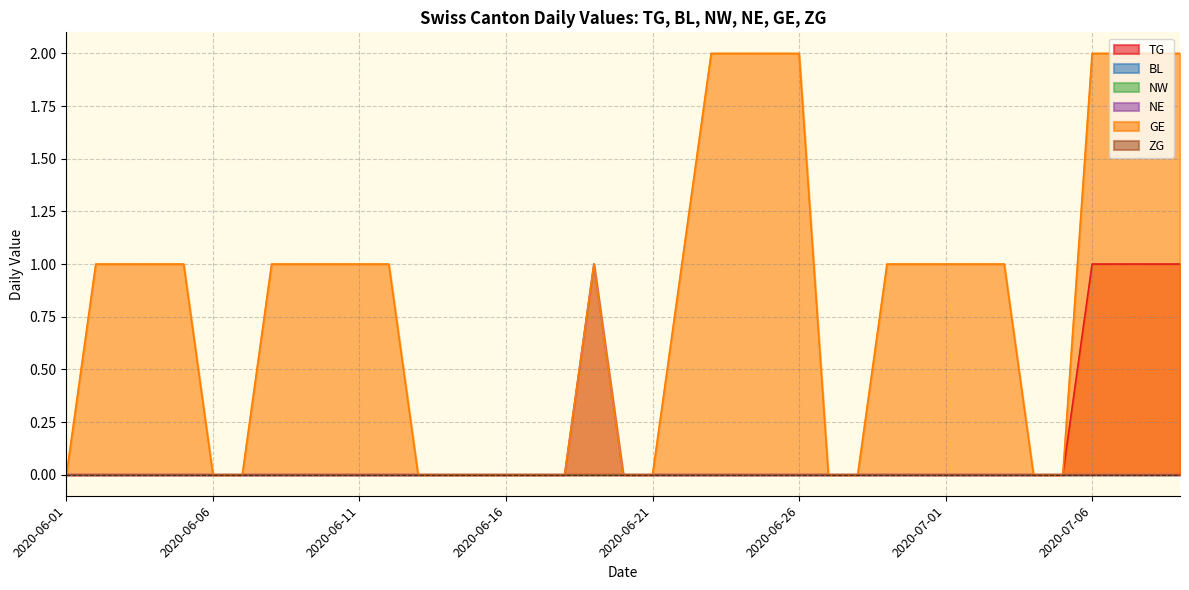

Which series changed the most between 2020-06-01 and 2020-06-06?

GE